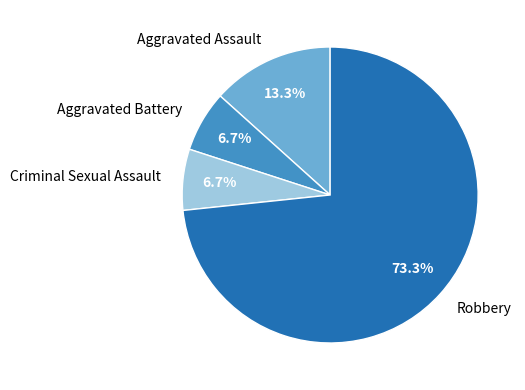

Which has a higher value, Robbery or Aggravated Assault?

Robbery